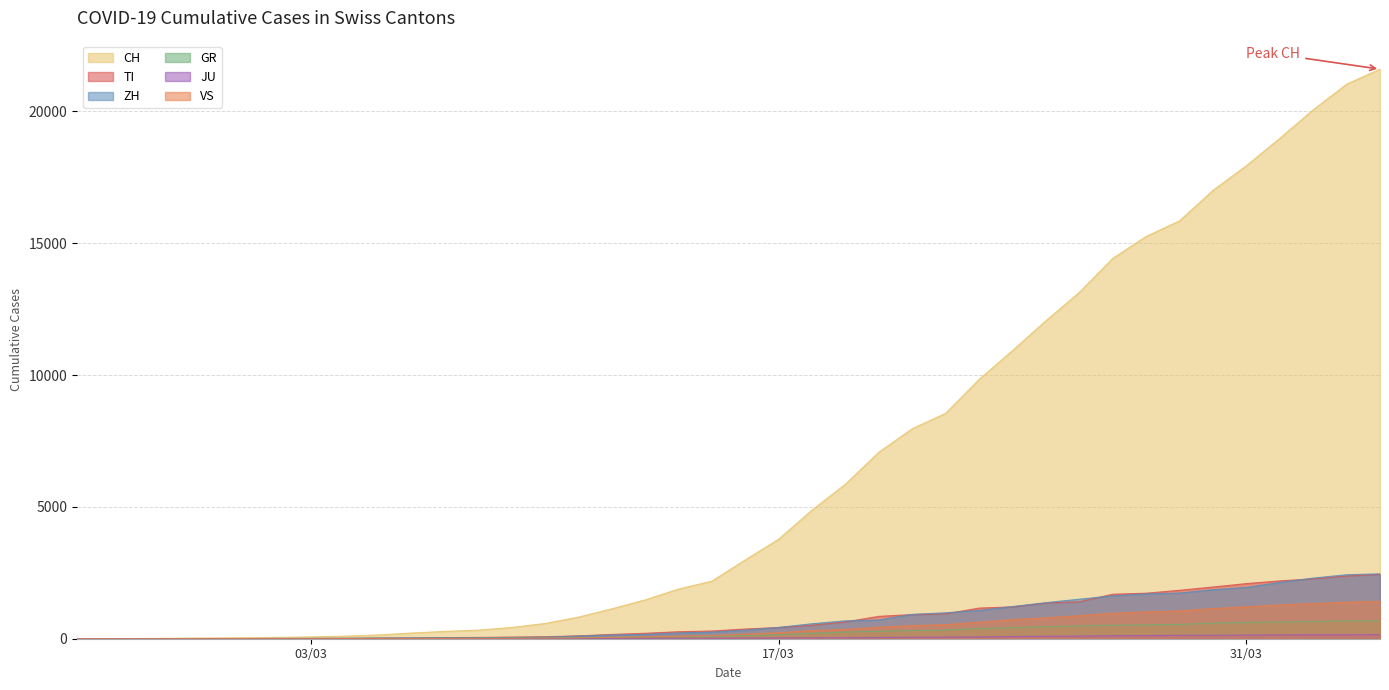

Which series has the widest spread of values?

CH